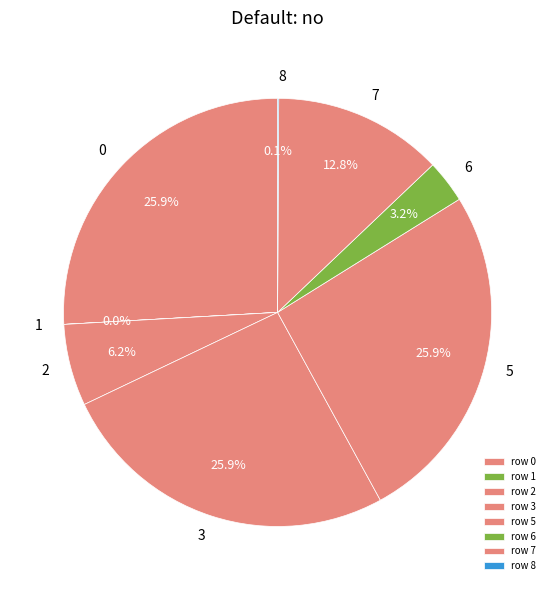

Is the sum of 2 and 7 greater than half?

No